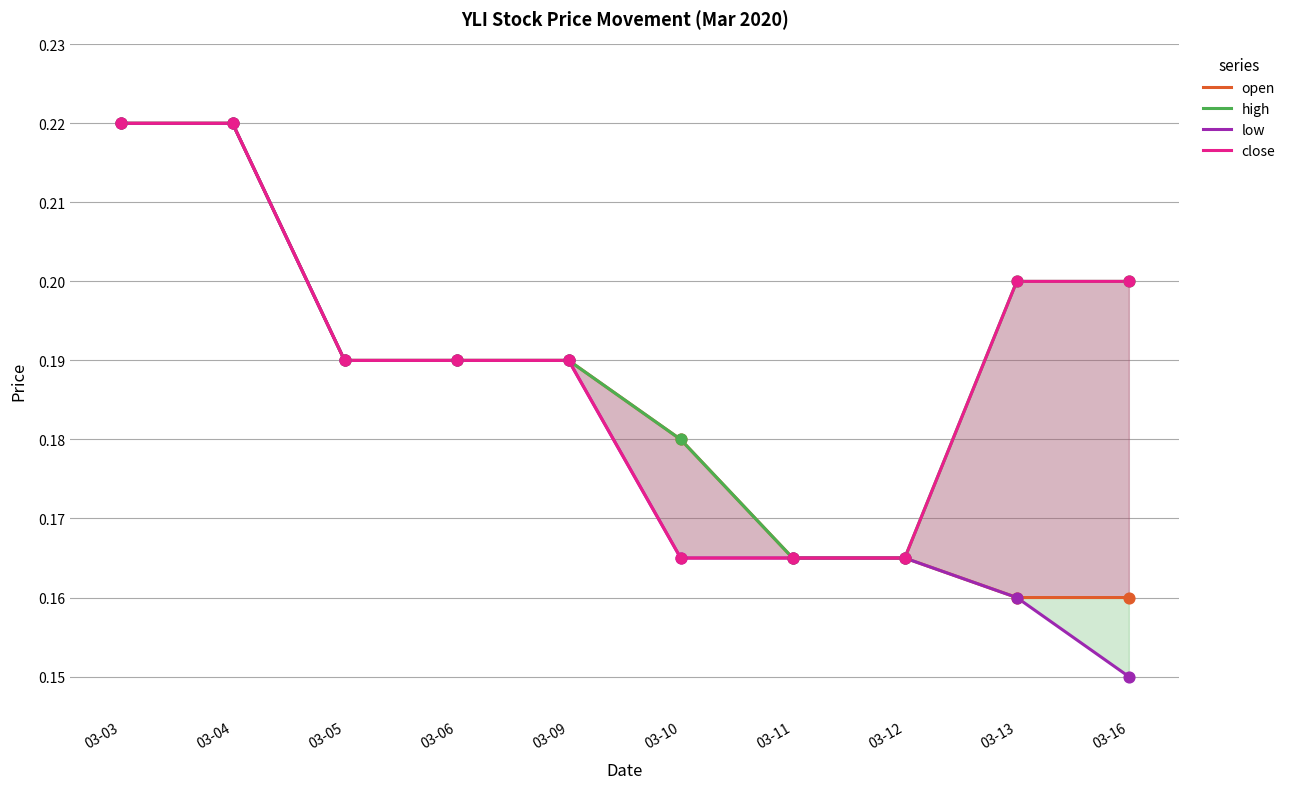

At which category is the sum across all series the highest?

03-03